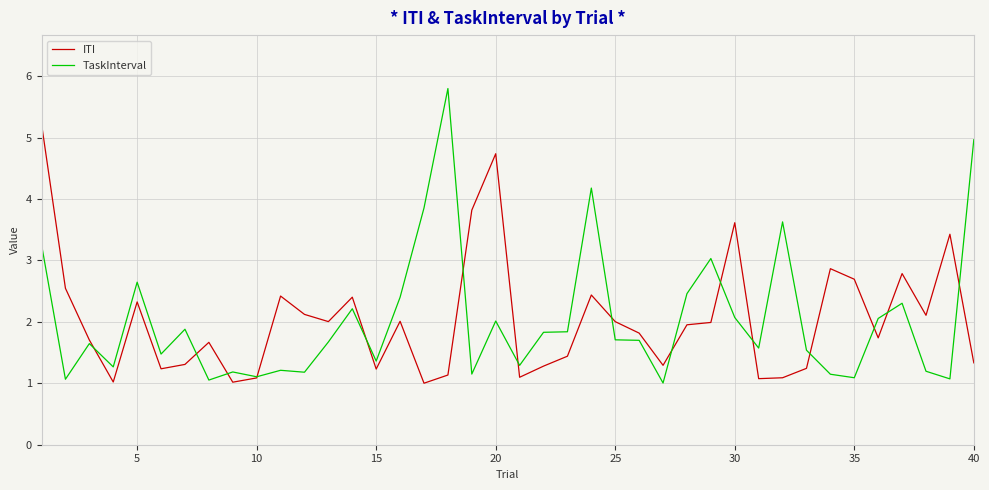

Which series has the widest spread of values?

TaskInterval